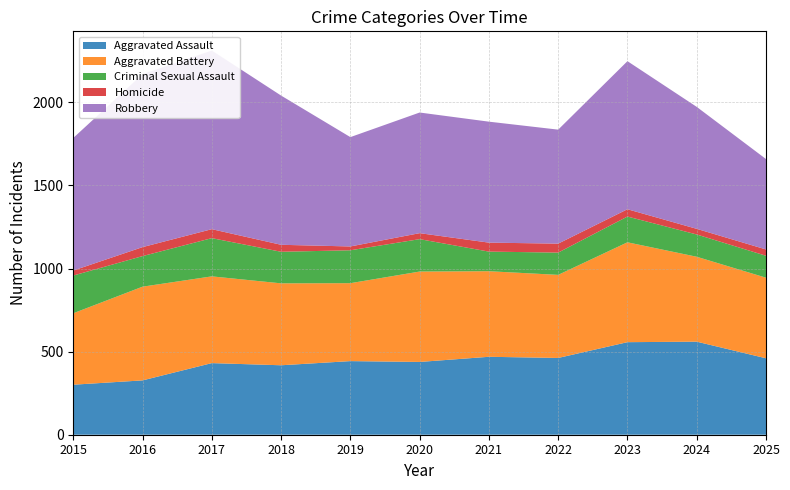

Reading left to right, what are all the values shown in this chart?

Aggravated Assault: 2015=301	2016=327	2017=431	2018=418	2019=443	2020=438	2021=469	2022=462	2023=557	2024=560	2025=460
Aggravated Battery: 2015=430	2016=564	2017=522	2018=493	2019=469	2020=544	2021=515	2022=500	2023=601	2024=511	2025=485
Criminal Sexual Assault: 2015=227	2016=184	2017=230	2018=190	2019=198	2020=195	2021=118	2022=134	2023=155	2024=134	2025=132
Homicide: 2015=30	2016=54	2017=54	2018=42	2019=23	2020=36	2021=54	2022=54	2023=44	2024=34	2025=38
Robbery: 2015=798	2016=1041	2017=1075	2018=898	2019=658	2020=726	2021=728	2022=686	2023=891	2024=734	2025=544